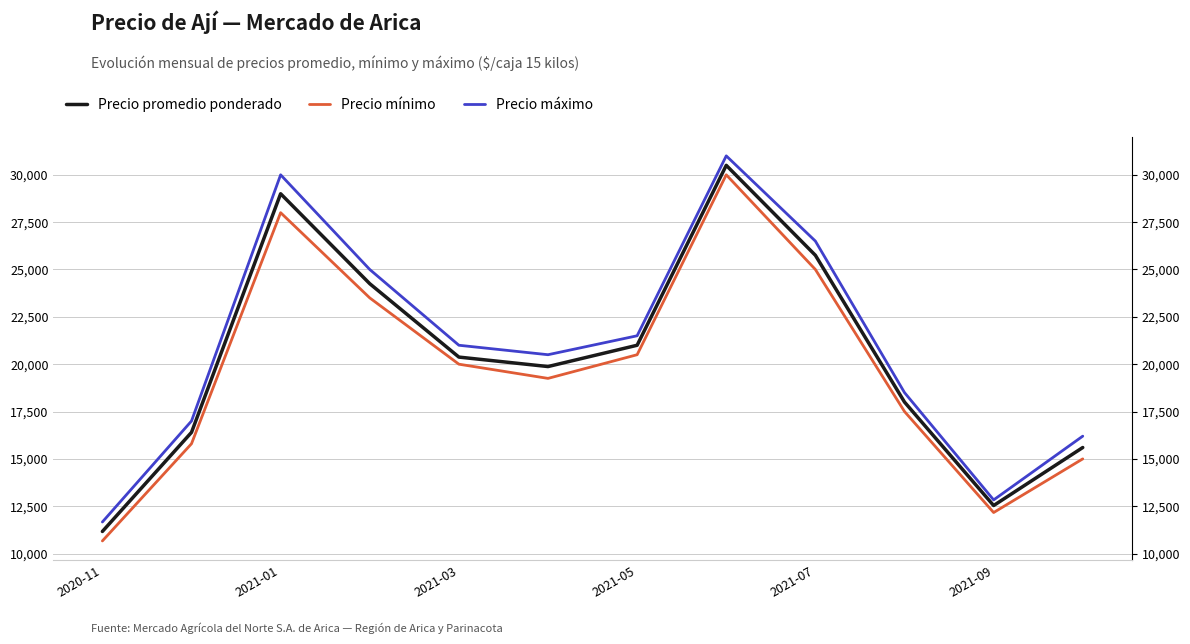

True or false: Precio máximo and Precio promedio ponderado intersect in this chart.

False